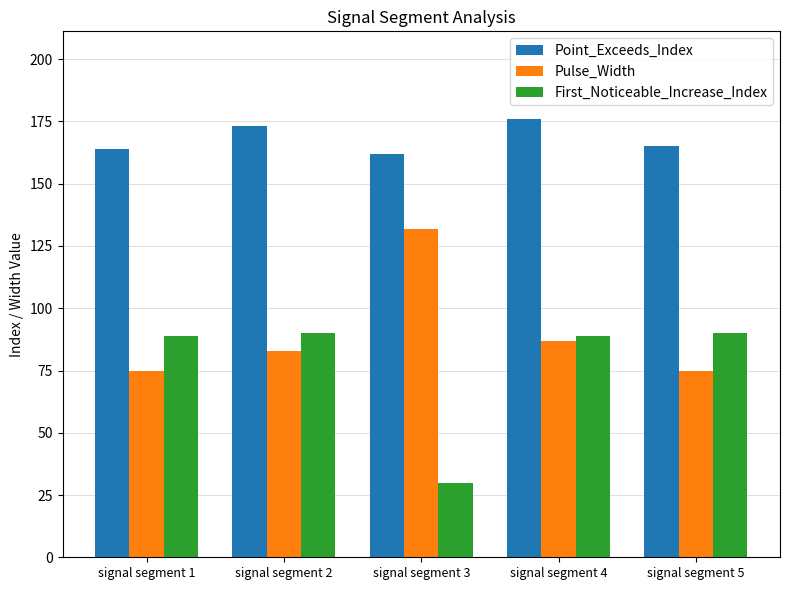

At which category is the sum across all series the highest?

signal segment 4